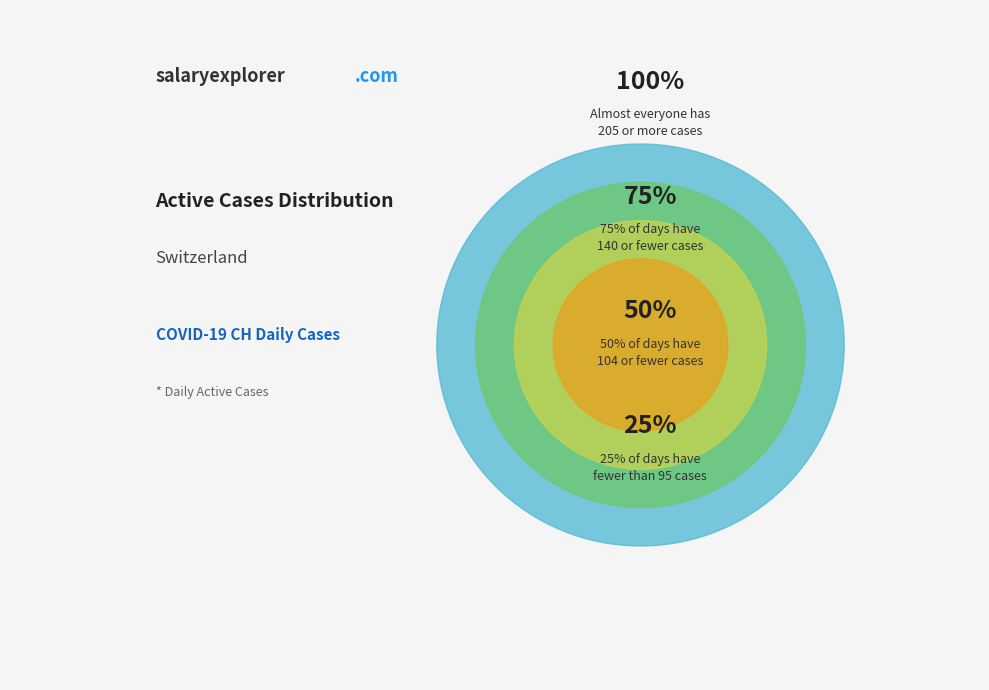

Is 2020-06-15 the majority of the pie?

No